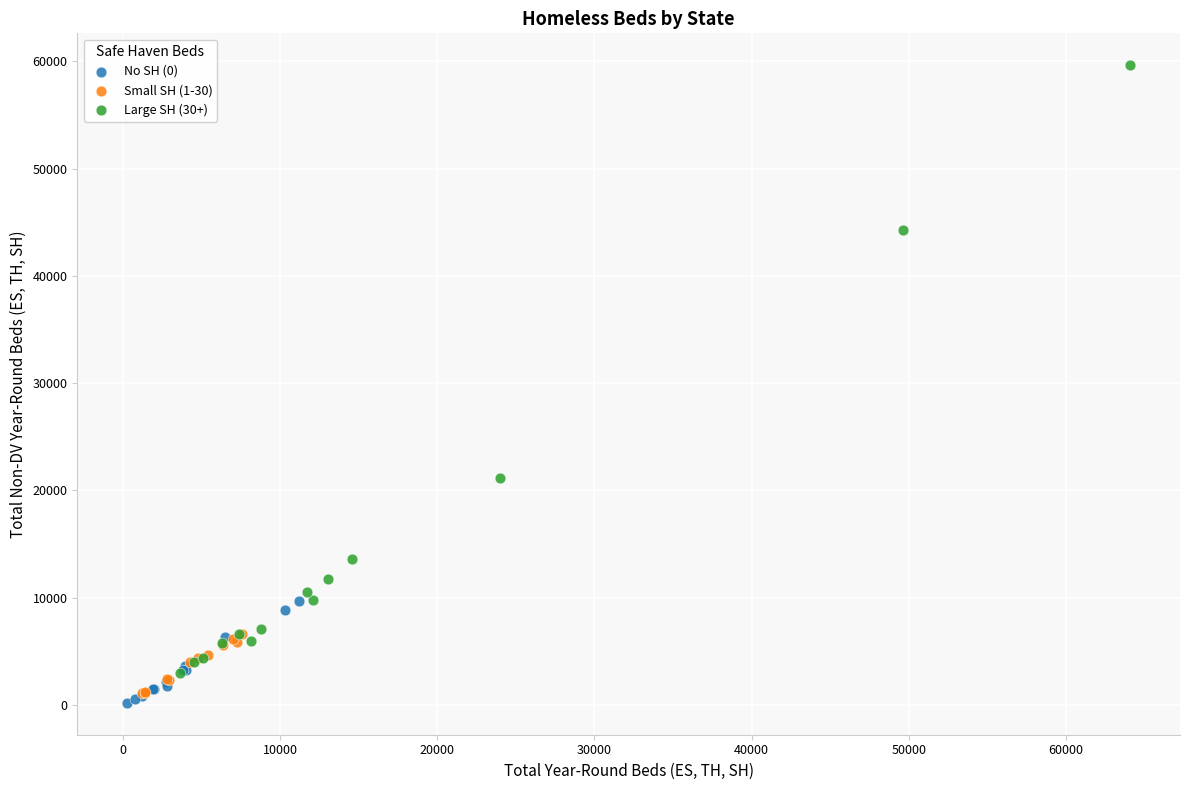

Which series has the largest Y range (max minus min)?

Large SH (30+)